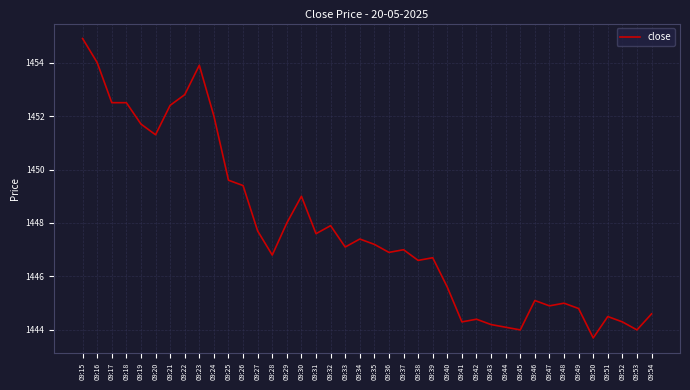

The value at 09:51 is 1444.5. True or false?

True